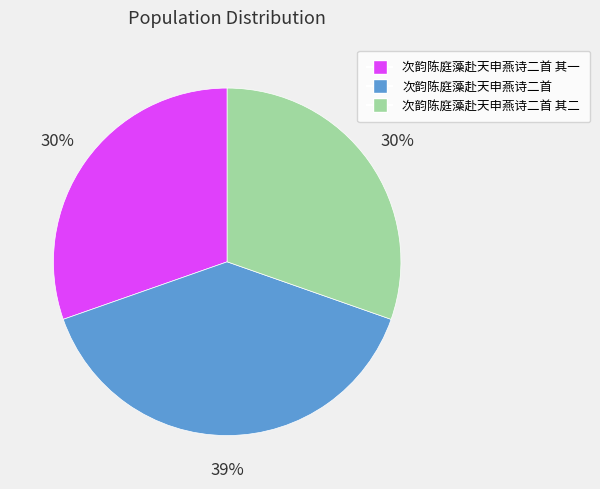

Is 次韵陈庭藻赴天申燕诗二首 the majority of the pie?

No